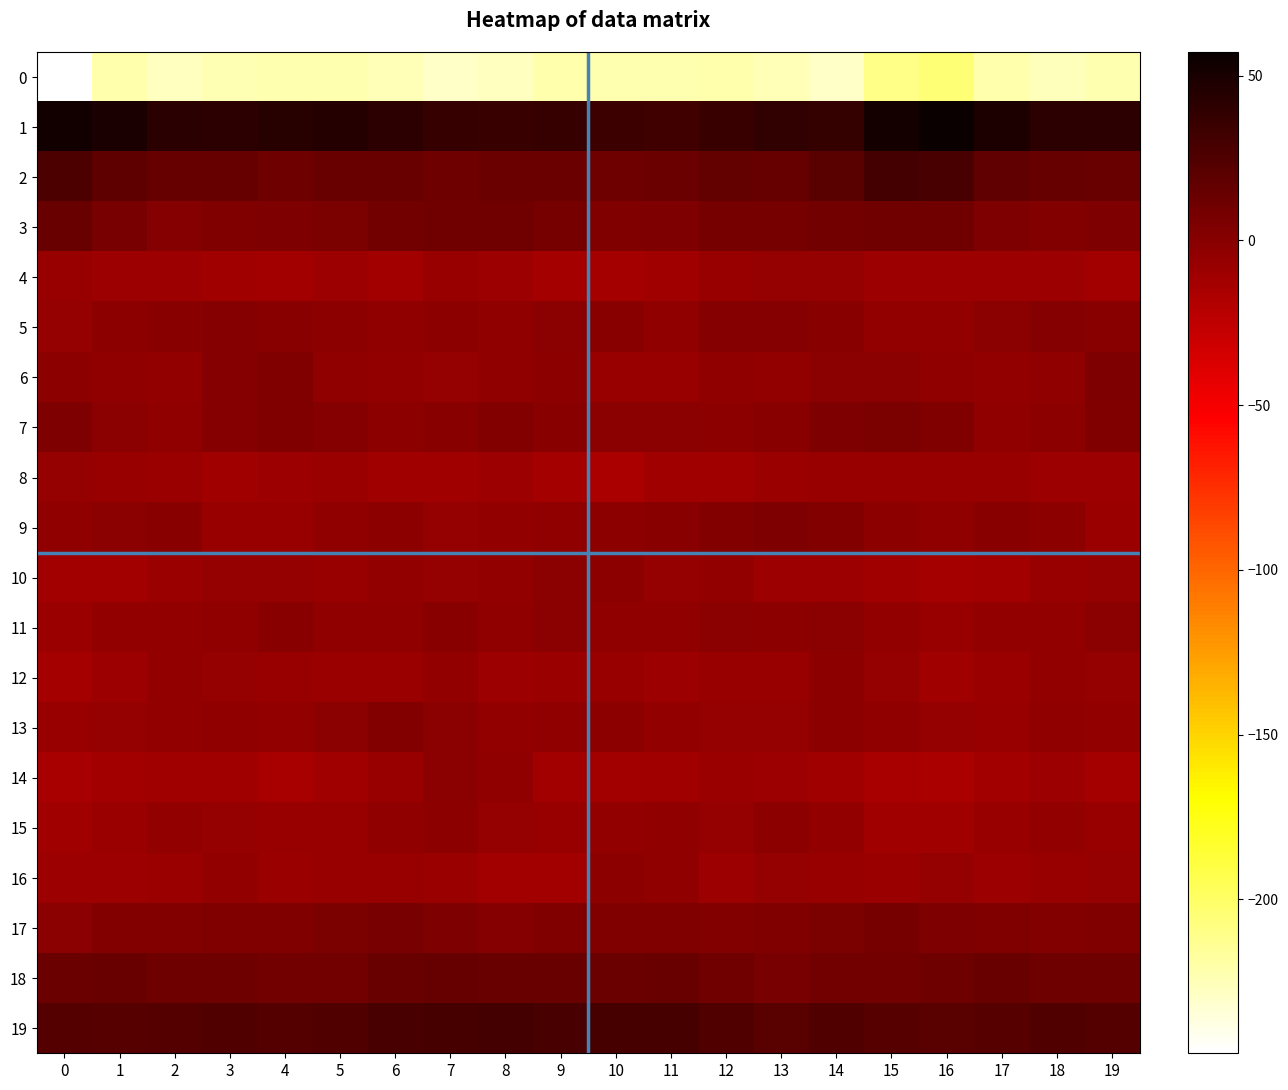

Which series changed the most between 2 and 7?

3